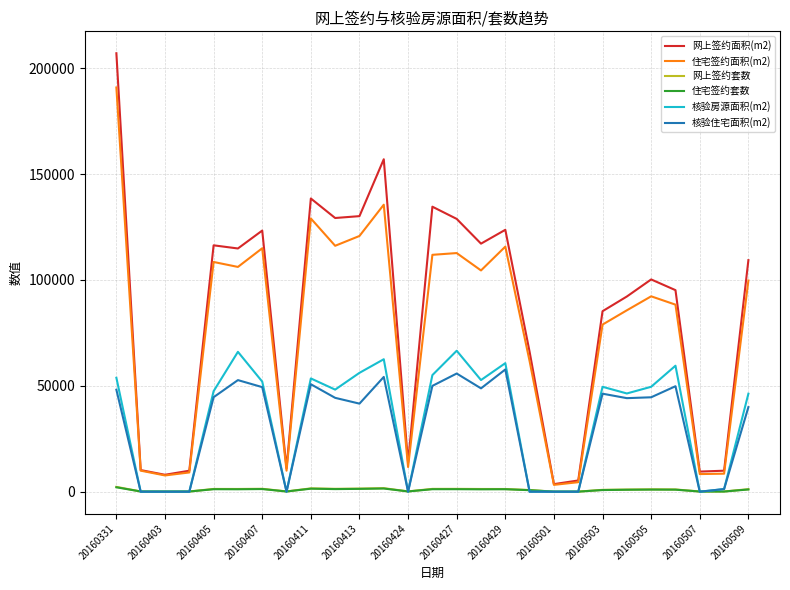

True or false: 住宅签约面积(m2) and 住宅签约套数 cross at least once.

False